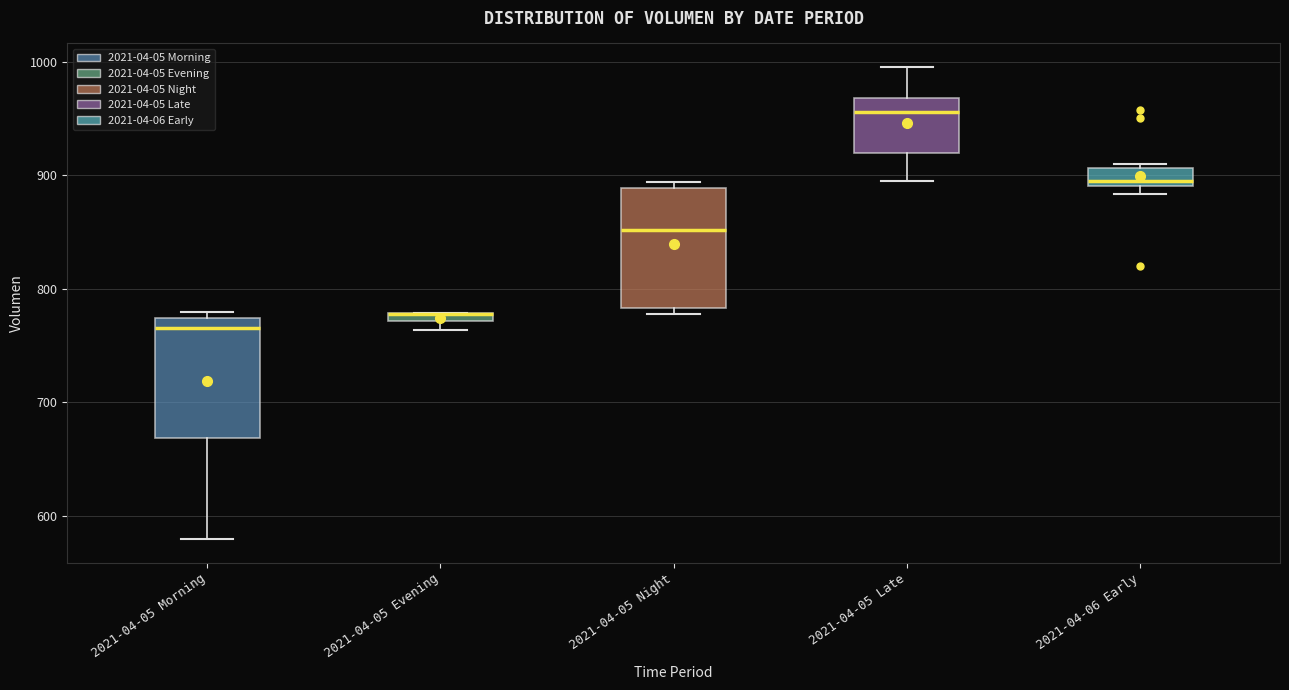

Where is the lower edge of the box for 2021-04-05 Evening on the y-axis? The values are not printed on the chart, so give them approximately, as read against the axis.

770